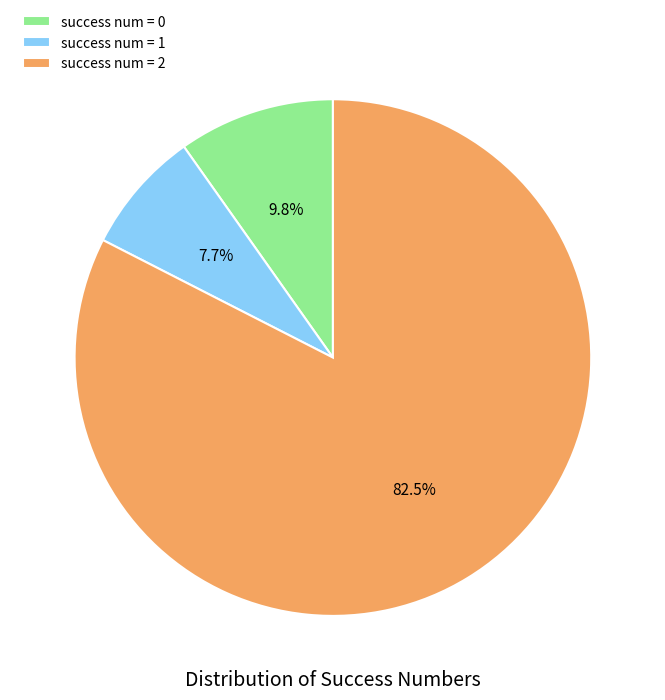

Which slice is the largest?

success num = 2